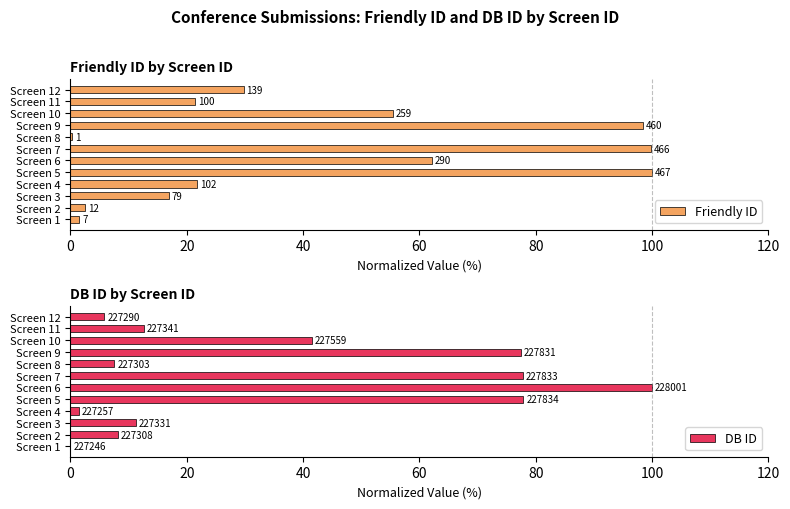

What is the difference between the DB ID values at Screen 1 and Screen 8?

7.5